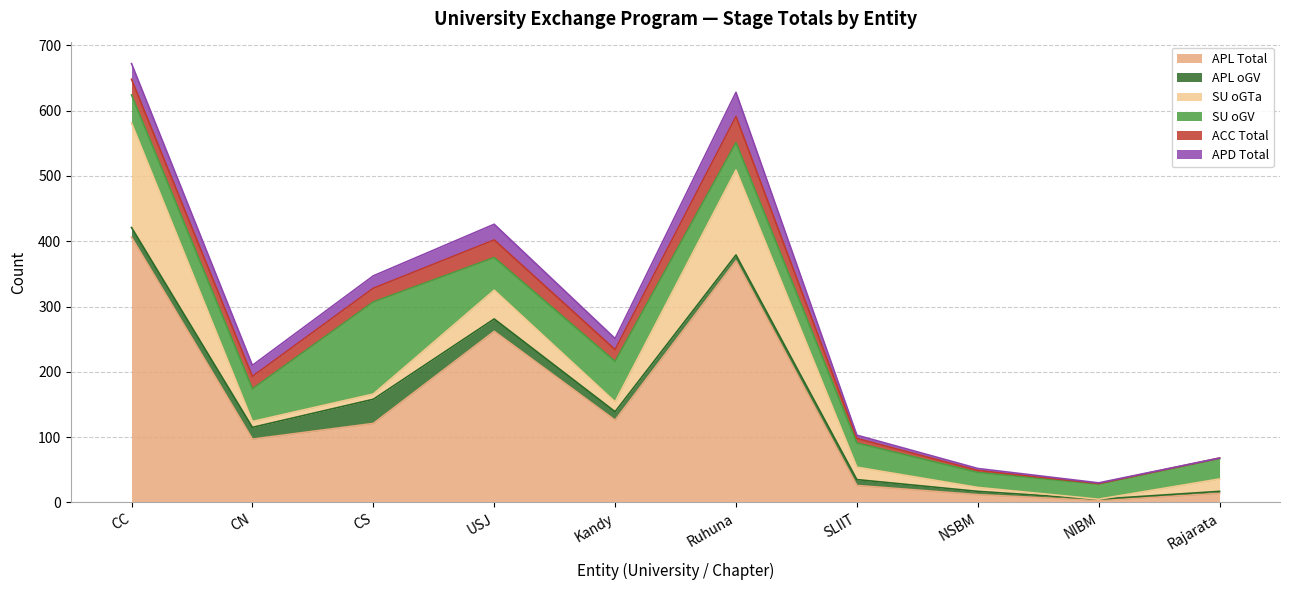

What is the value of the ACC Total point at the 9th from the left?

1